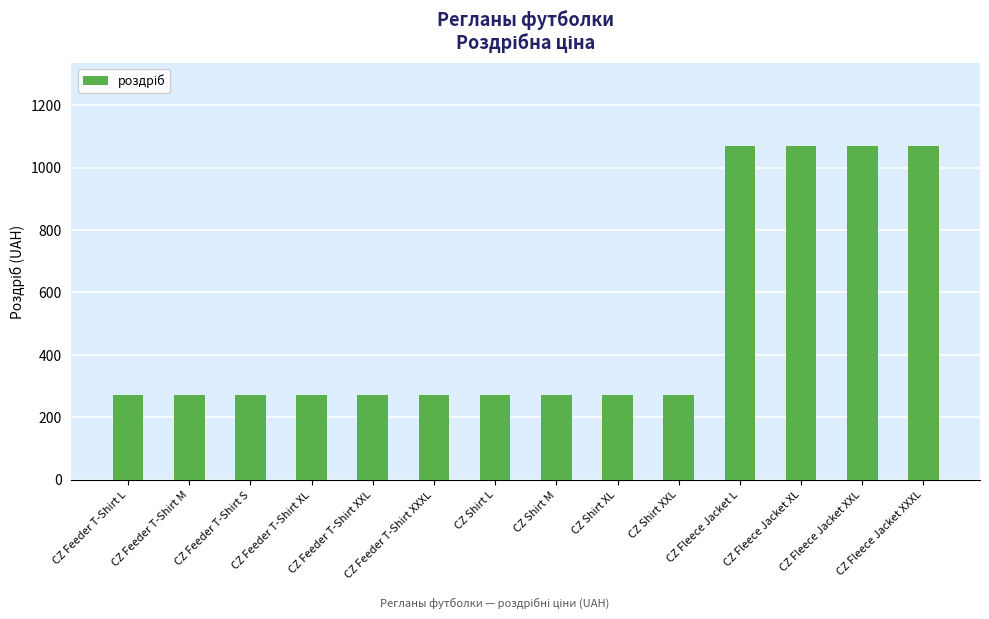

True or false: the data shows 1897.8 at CZ Fleece Jacket XXL.

False